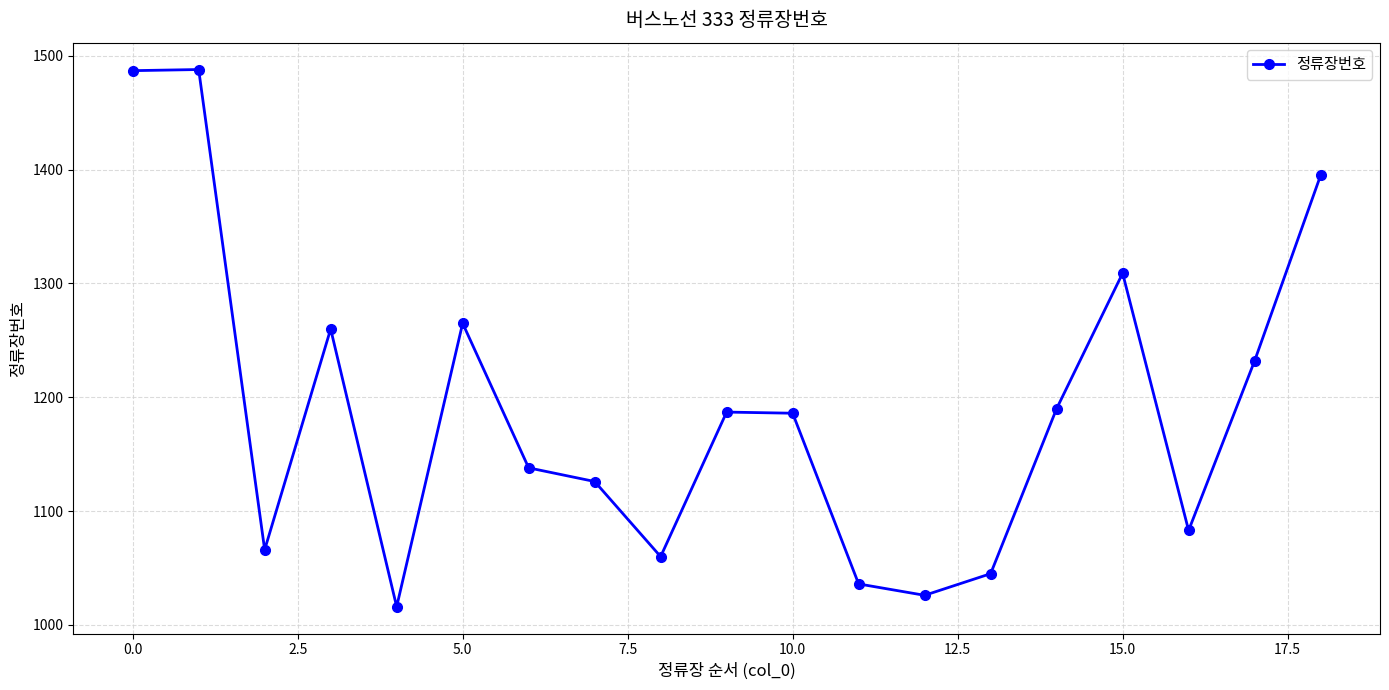

What is the value of the 1st point from the left?

1487